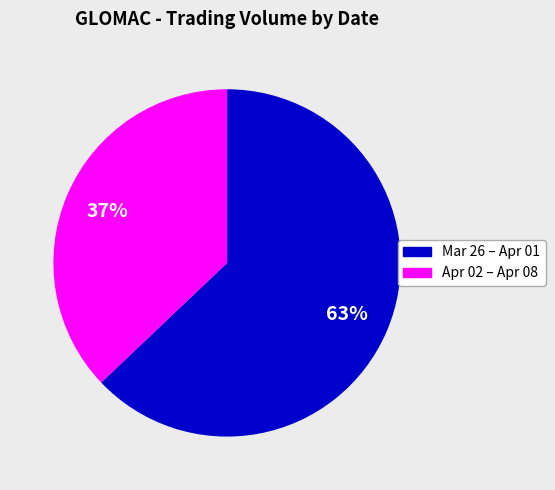

To the nearest percent, what is the average slice percentage?

50%